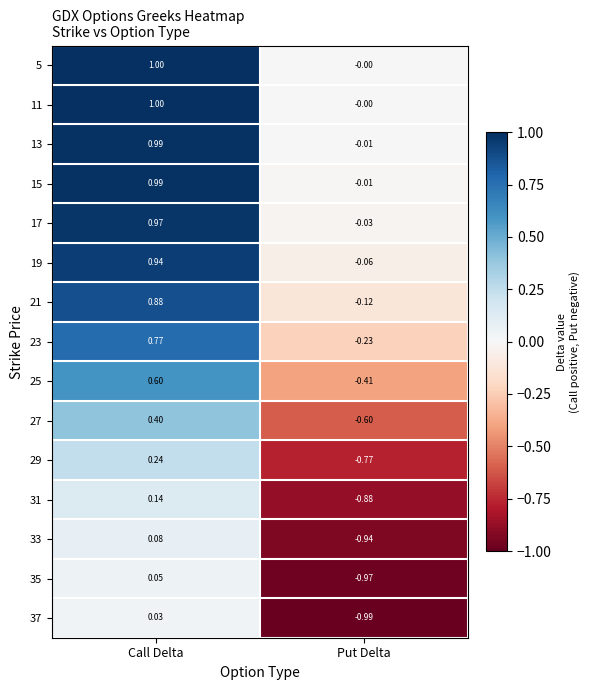

Which category has the highest value in the 25 series?

Call Delta